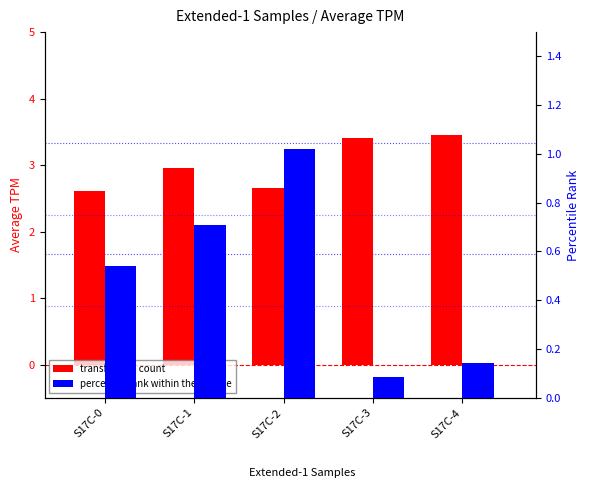

What is the difference between the percentile rank within the sample values at S17C-1 and S17C-3?

0.6